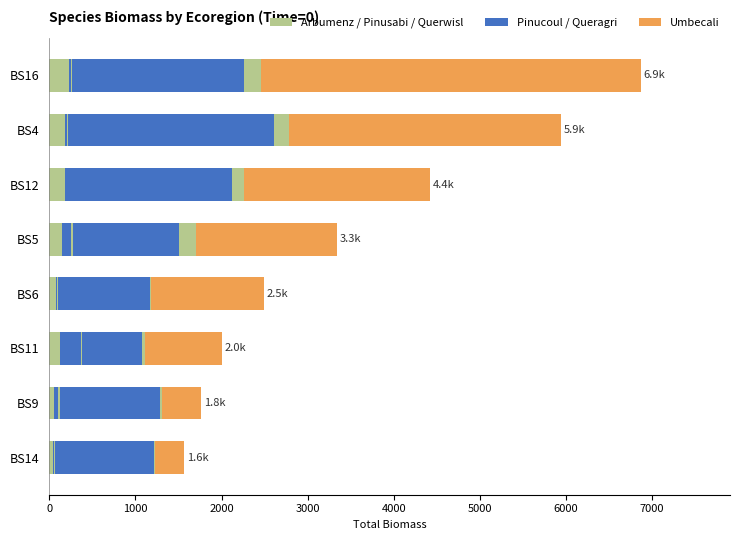

Count the number of categories in the chart.

8